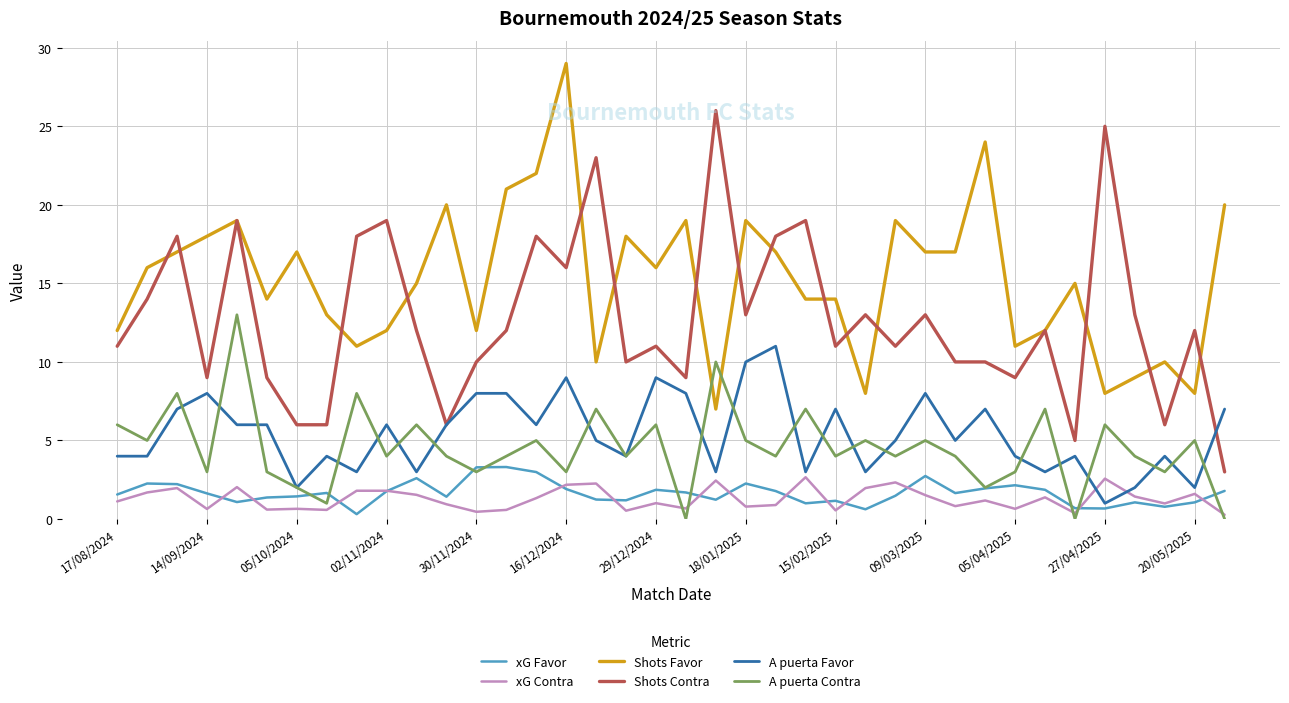

True or false: A puerta Favor and Shots Favor intersect in this chart.

False